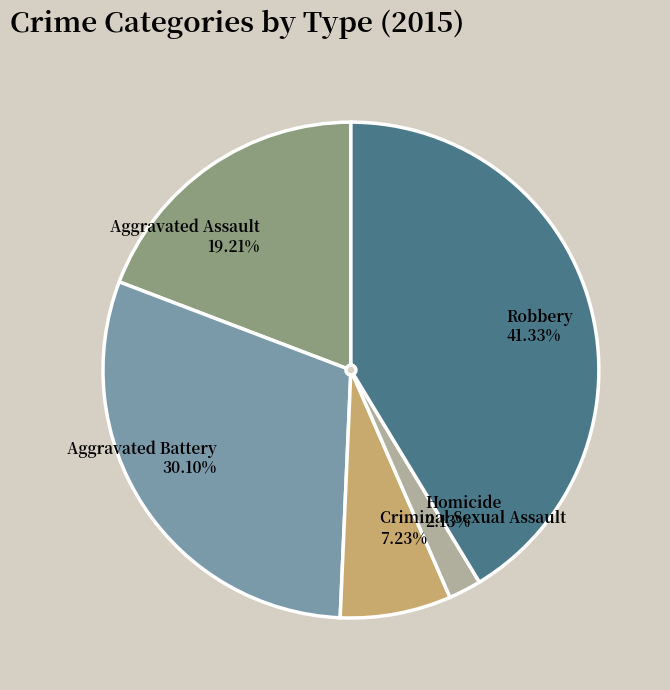

How many segments does this pie chart have?

5